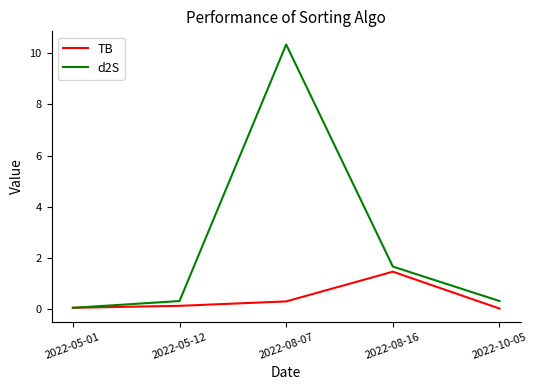

What is the difference between the maximum and minimum values in the TB series?

1.4